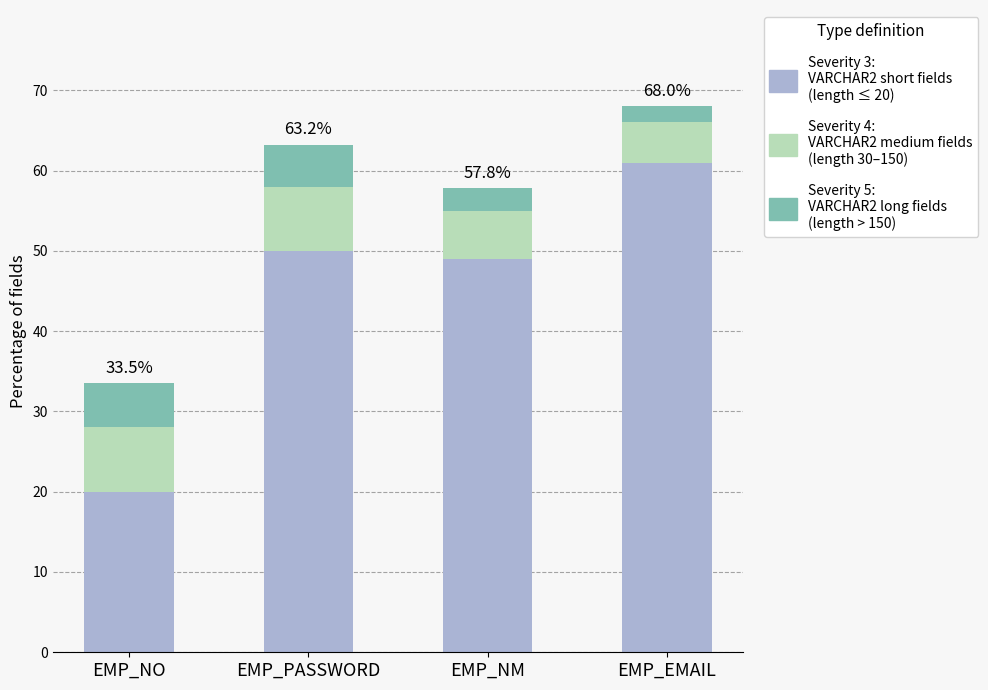

At which category is the sum across all series the highest?

EMP_EMAIL